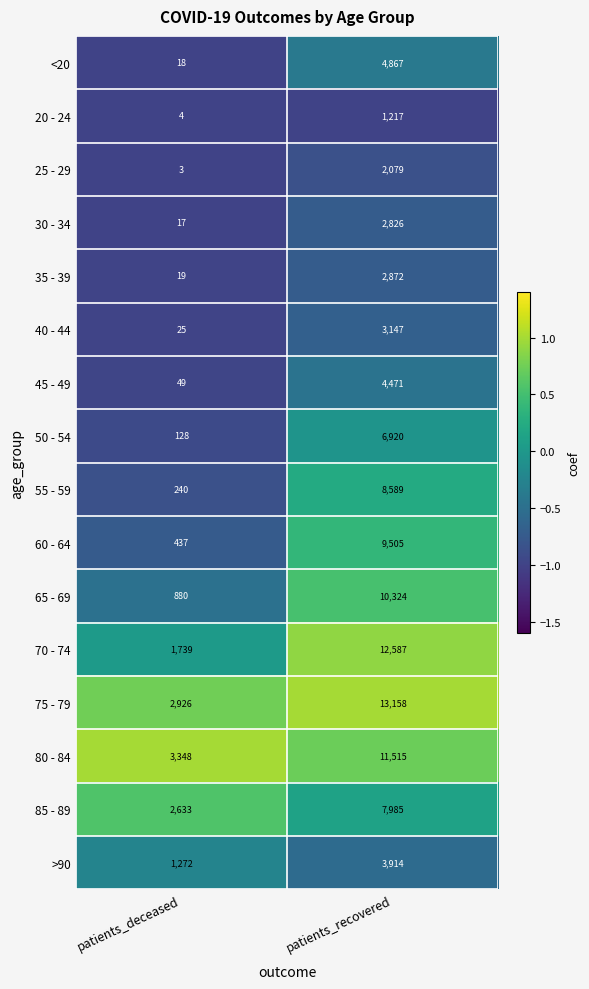

The 70 - 74 series shows 12587 at patients_recovered. True or false?

True